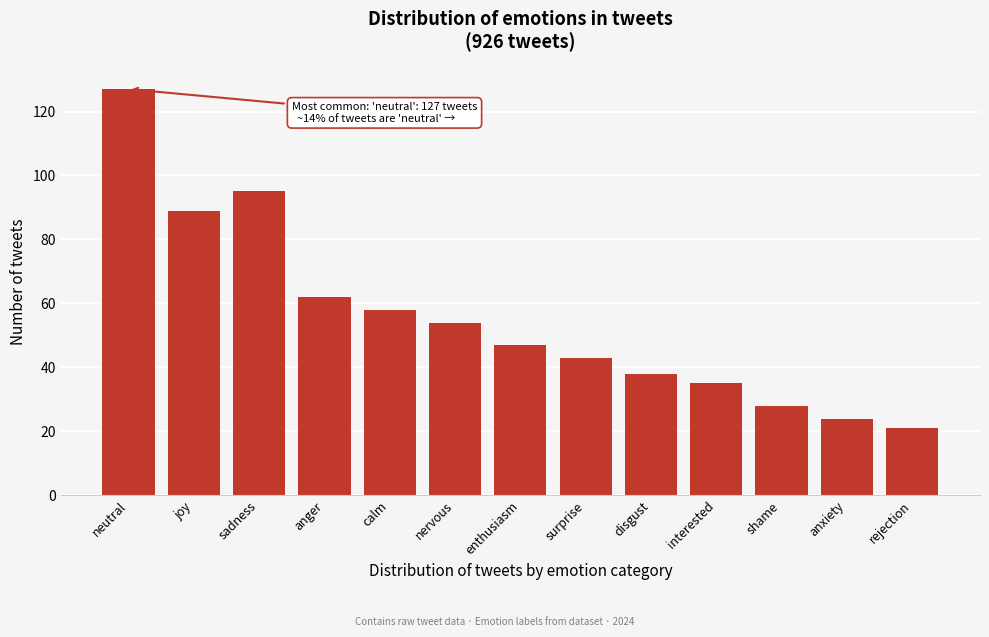

Reading right to left, list all the values displayed in this chart.

rejection=21	anxiety=24	shame=28	interested=35	disgust=38	surprise=43	enthusiasm=47	nervous=54	calm=58	anger=62	sadness=95	joy=89	neutral=127